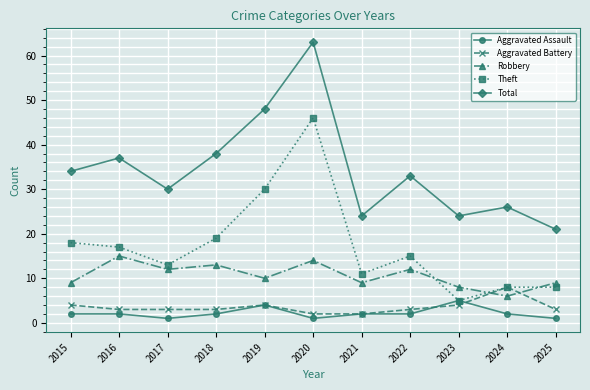

What is the difference between the highest and lowest values at 2024?

24